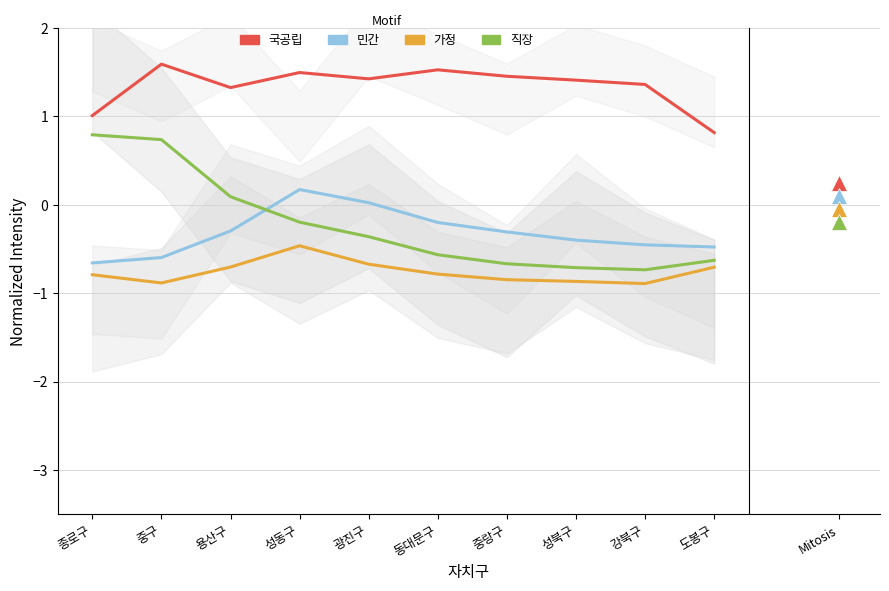

What is the label of the 6th point from the left?

동대문구